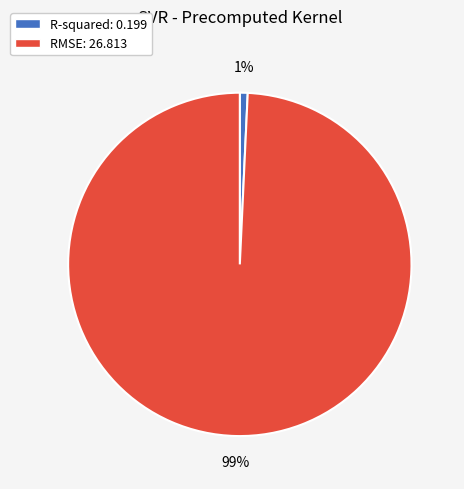

Count the number of slices in the pie.

2